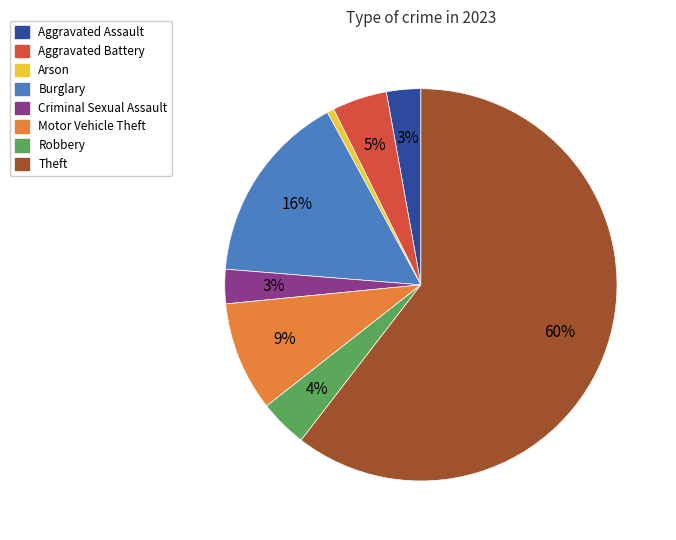

Is it true that Burglary is 31% of the pie?

False